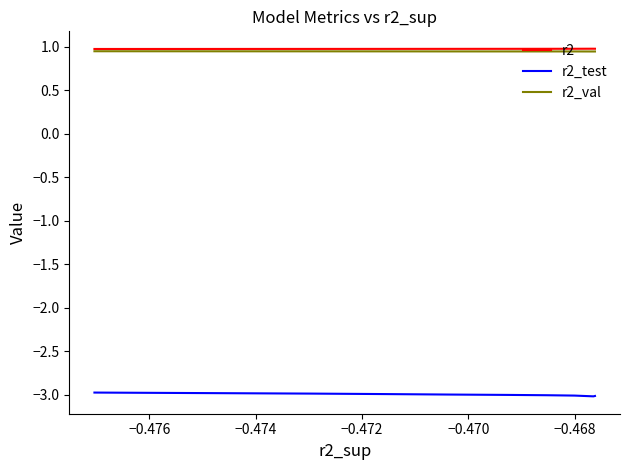

At how many categories does at least one series exceed 0?

10